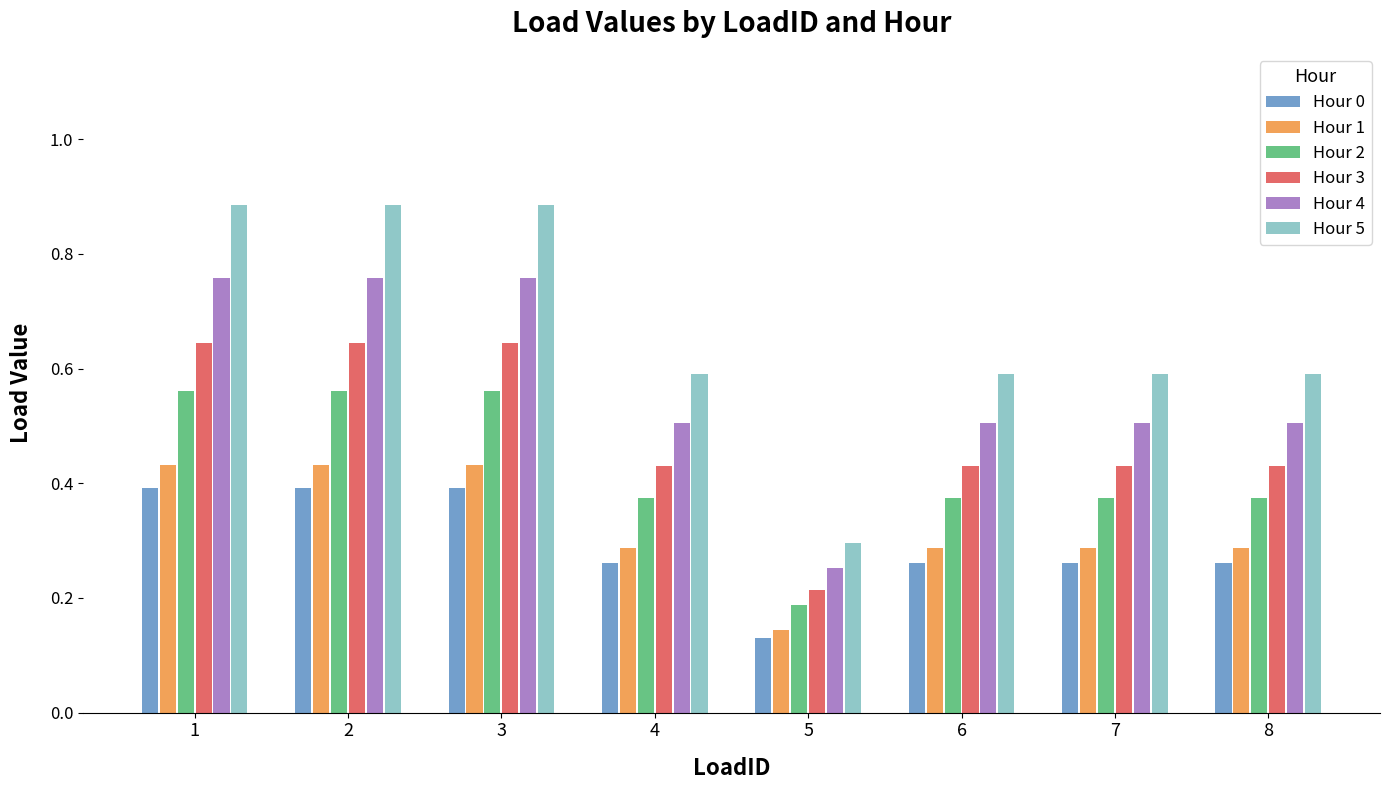

What is the total value across all series at 6?

2.4